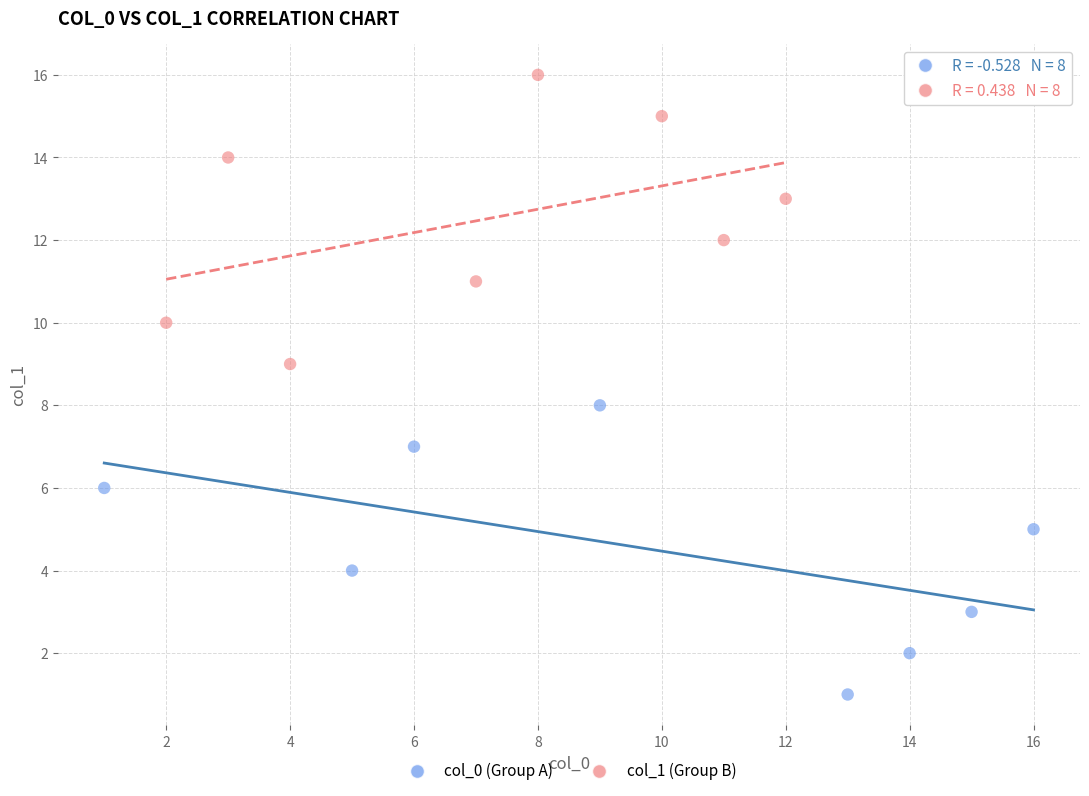

Which series contains the lowest Y value?

col_0 (Group A)